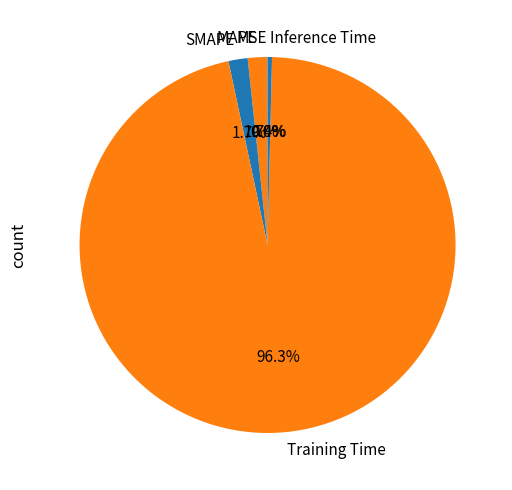

Is the sum of Inference Time and Training Time greater than half?

Yes